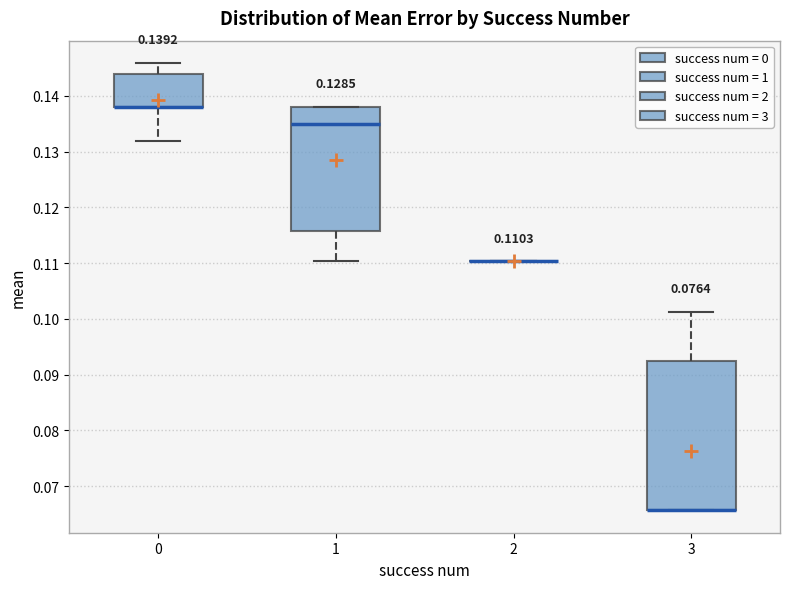

Which box is the tallest, from its lower edge to its upper edge?

3